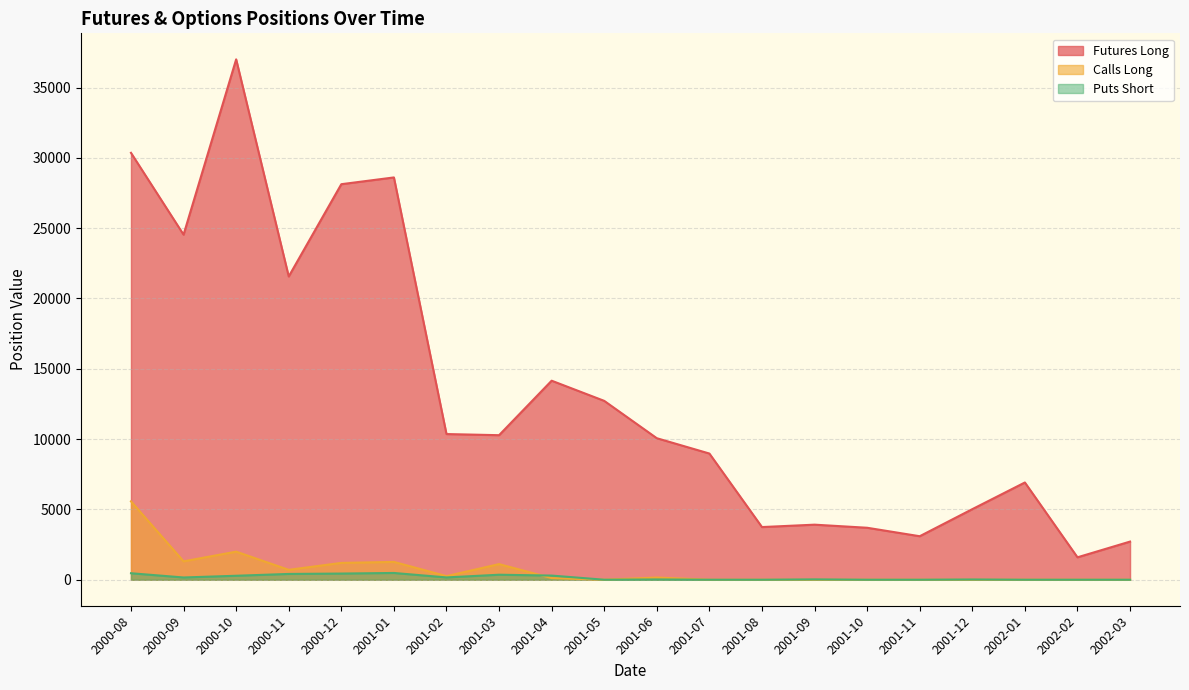

Reading left to right, transcribe all the data shown in this chart.

Futures Long: 30357.0	24539.0	37005.0	21566.0	28127.0	28608.0	10359.0	10278.0	14153.0	12719.0	10063.0	8973.0	3745.0	3915.0	3695.0	3093.0	5018.0	6915.0	1594.0	2712.0
Calls Long: 5572.7	1306.2	1996.0	703.5	1195.5	1267.0	256.2	1109.5	117.6	0.0	156.6	0.0	0.0	0.0	0.0	0.0	0.0	0.0	0.0	0.0
Puts Short: 461.0	159.3	281.9	411.0	438.3	480.3	163.1	355.6	294.7	0.0	19.1	0.0	0.0	23.8	0.0	0.0	17.0	0.0	0.0	0.0